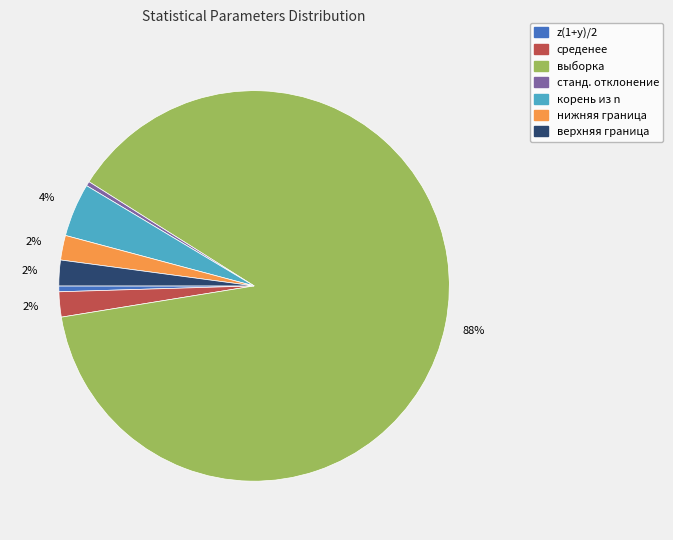

Between z(1+y)/2 and выборка, which is larger?

выборка